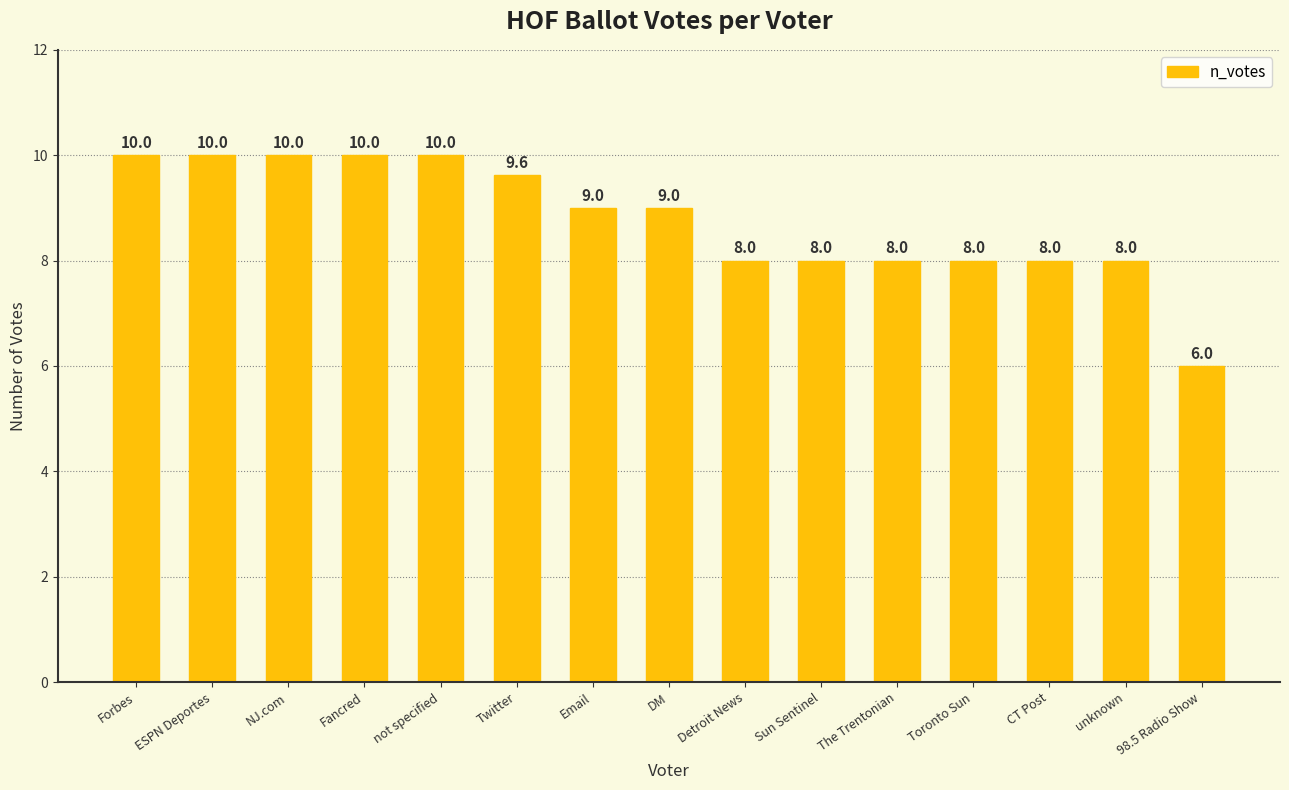

Count the number of data series in this chart.

1